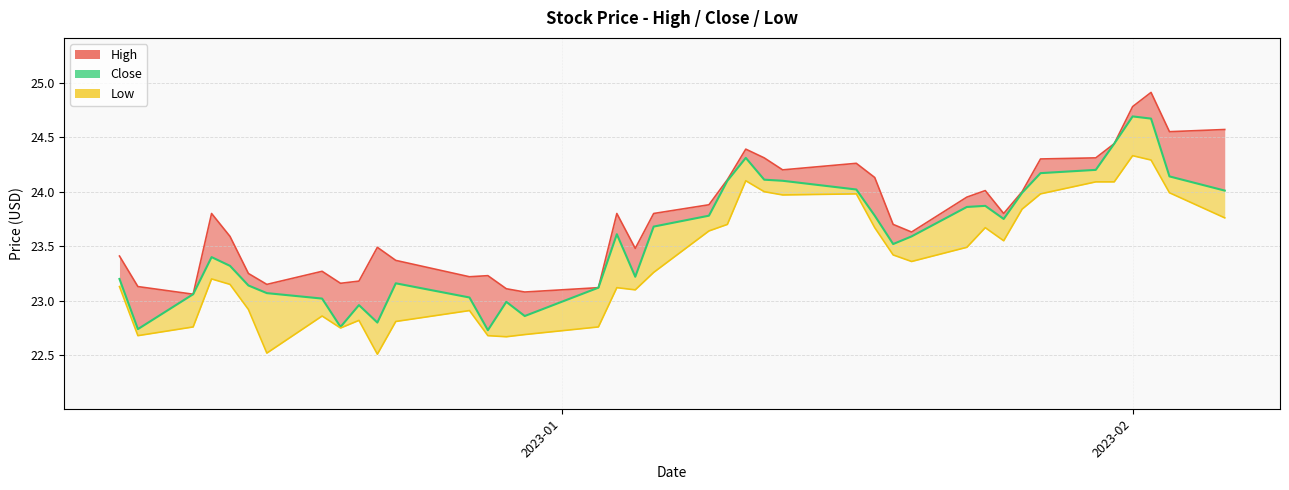

Reading left to right, extract all data points from this chart.

High: 23.4	23.1	23.1	23.8	23.6	23.2	23.1	23.3	23.2	23.2	23.5	23.4	23.2	23.2	23.1	23.1	23.1	23.8	23.5	23.8	23.9	24.1	24.4	24.3	24.2	24.3	24.1	23.7	23.6	23.9	24.0	23.8	24.0	24.3	24.3	24.4	24.8	24.9	24.6	24.6
Close: 23.2	22.7	23.1	23.4	23.3	23.1	23.1	23.0	22.8	23.0	22.8	23.2	23.0	22.7	23.0	22.9	23.1	23.6	23.2	23.7	23.8	24.1	24.3	24.1	24.1	24.0	23.8	23.5	23.6	23.9	23.9	23.8	24.0	24.2	24.2	24.4	24.7	24.7	24.1	24.0
Low: 23.1	22.7	22.8	23.2	23.1	22.9	22.5	22.9	22.8	22.8	22.5	22.8	22.9	22.7	22.7	22.7	22.8	23.1	23.1	23.3	23.6	23.7	24.1	24.0	24.0	24.0	23.7	23.4	23.4	23.5	23.7	23.6	23.8	24.0	24.1	24.1	24.3	24.3	24.0	23.8